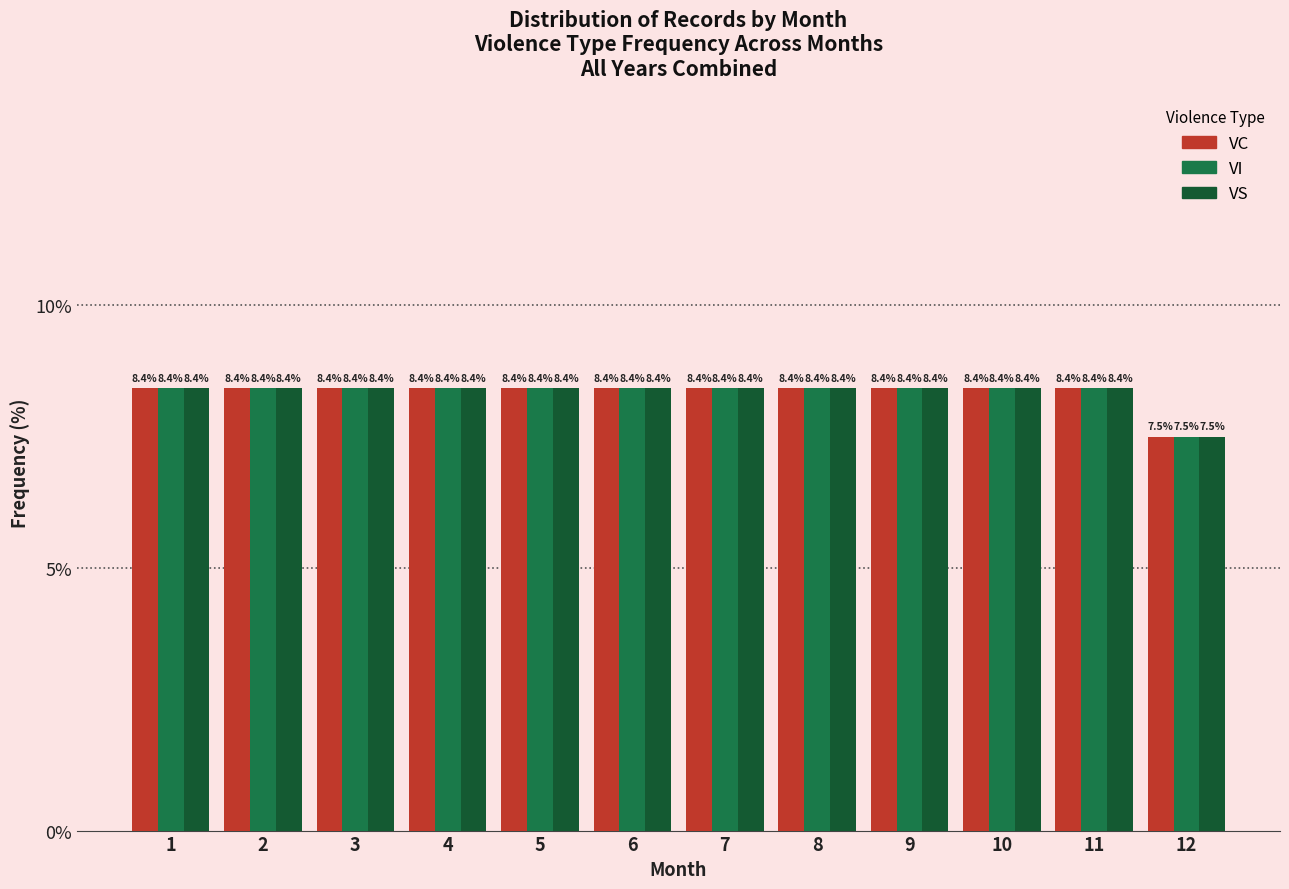

Reading right to left, transcribe all the data shown in this chart.

VC: 12=7.5	11=8.4	10=8.4	9=8.4	8=8.4	7=8.4	6=8.4	5=8.4	4=8.4	3=8.4	2=8.4	1=8.4
VI: 12=7.5	11=8.4	10=8.4	9=8.4	8=8.4	7=8.4	6=8.4	5=8.4	4=8.4	3=8.4	2=8.4	1=8.4
VS: 12=7.5	11=8.4	10=8.4	9=8.4	8=8.4	7=8.4	6=8.4	5=8.4	4=8.4	3=8.4	2=8.4	1=8.4